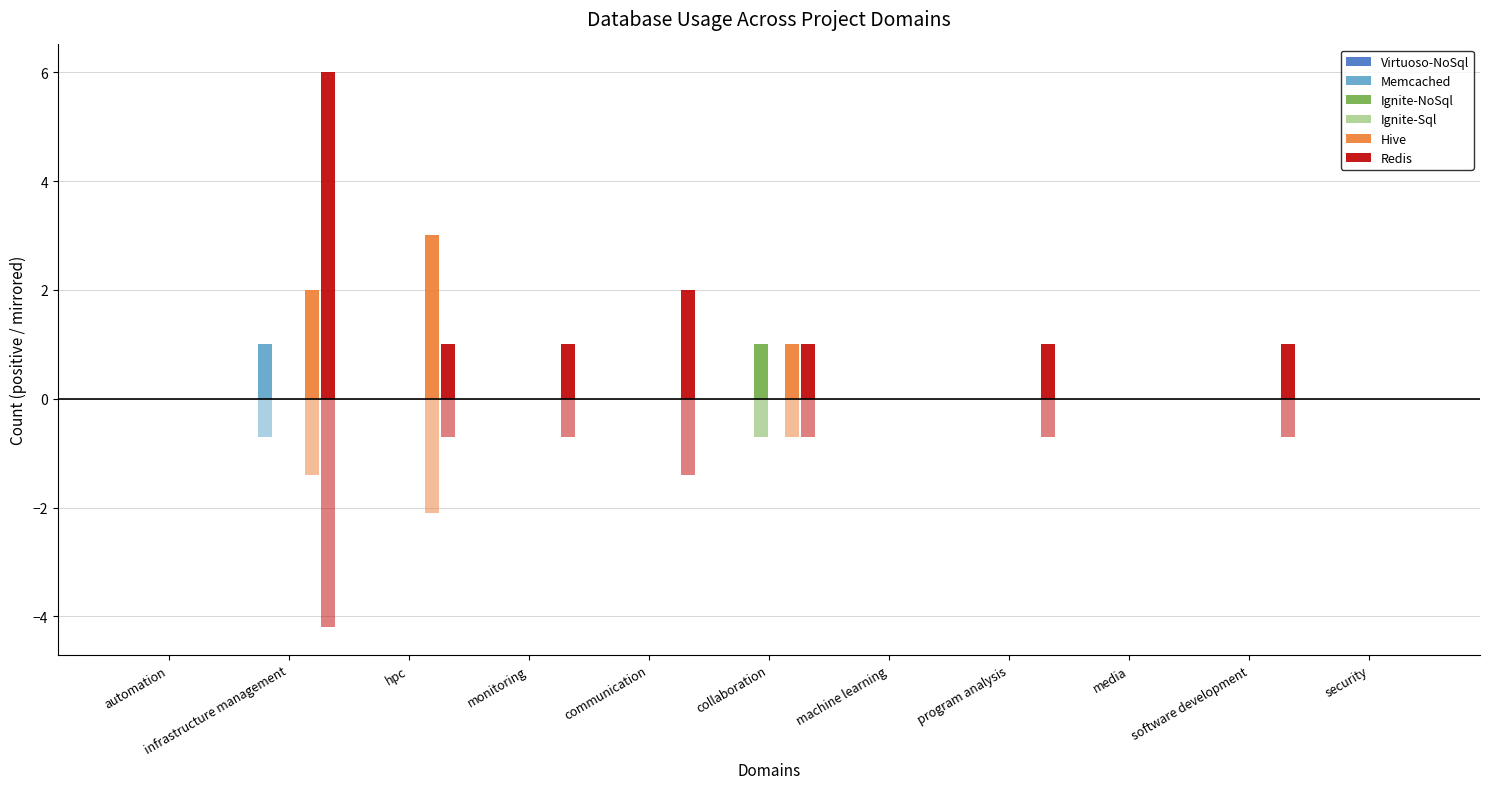

Reading left to right, list all the values displayed in this chart.

Virtuoso-NoSql: automation=0	infrastructure management=0	hpc=0	monitoring=0	communication=0	collaboration=0	machine learning=0	program analysis=0	media=0	software development=0	security=0
Memcached: automation=0	infrastructure management=1	hpc=0	monitoring=0	communication=0	collaboration=0	machine learning=0	program analysis=0	media=0	software development=0	security=0
Ignite-NoSql: automation=0	infrastructure management=0	hpc=0	monitoring=0	communication=0	collaboration=1	machine learning=0	program analysis=0	media=0	software development=0	security=0
Ignite-Sql: automation=0	infrastructure management=0	hpc=0	monitoring=0	communication=0	collaboration=0	machine learning=0	program analysis=0	media=0	software development=0	security=0
Hive: automation=0	infrastructure management=2	hpc=3	monitoring=0	communication=0	collaboration=1	machine learning=0	program analysis=0	media=0	software development=0	security=0
Redis: automation=0	infrastructure management=6	hpc=1	monitoring=1	communication=2	collaboration=1	machine learning=0	program analysis=1	media=0	software development=1	security=0